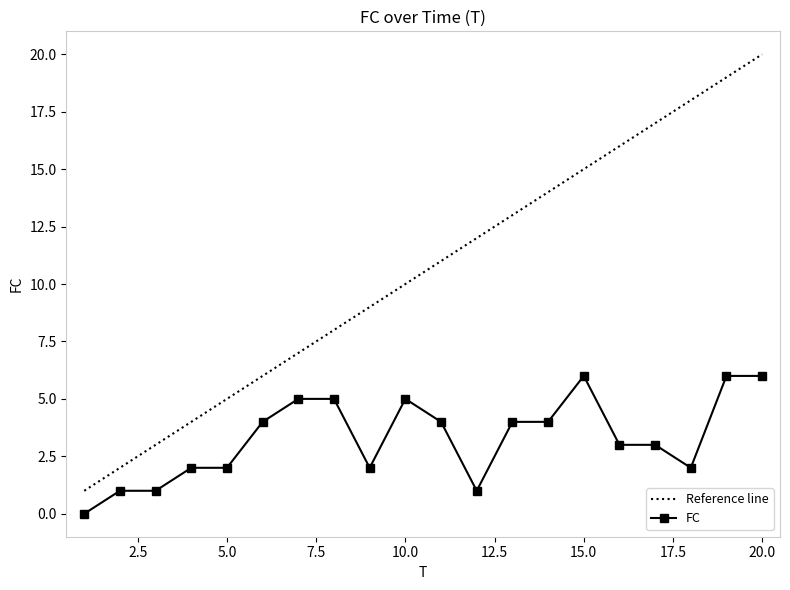

What is the sum of the values at 11 and 19?

10